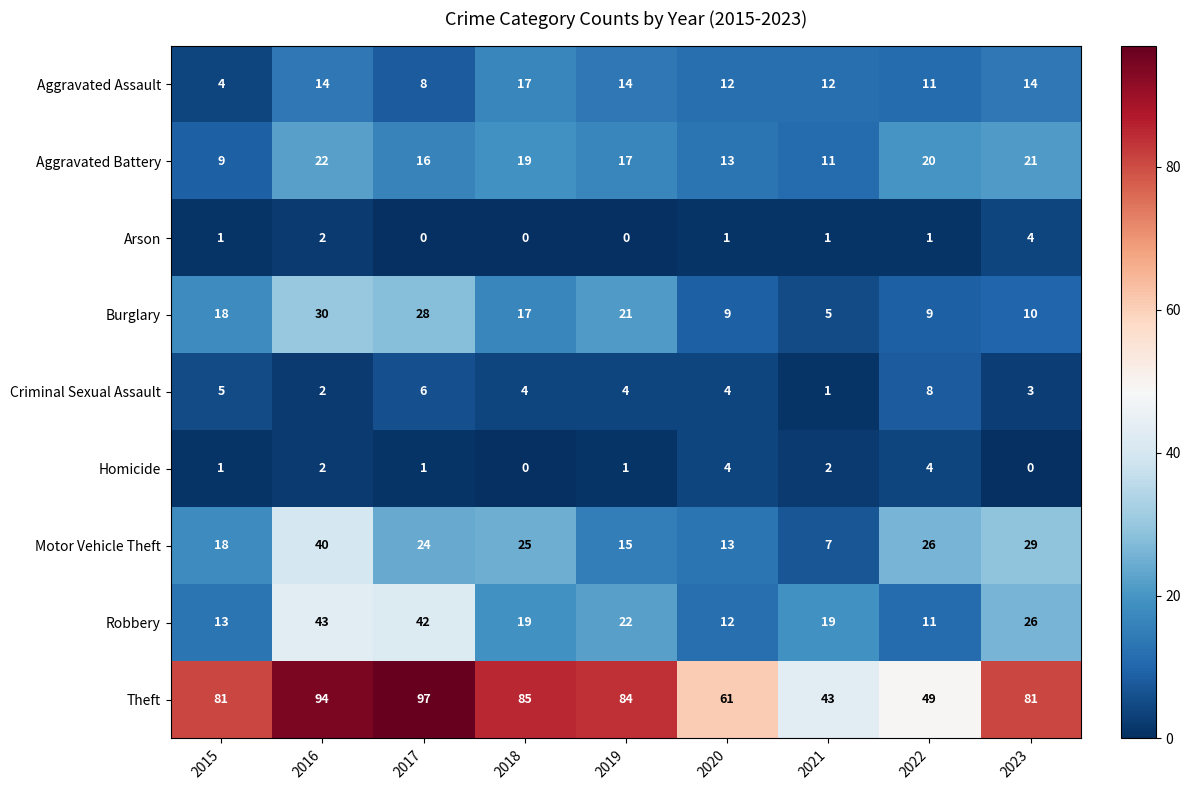

The Criminal Sexual Assault series shows 2 at 2016. True or false?

True